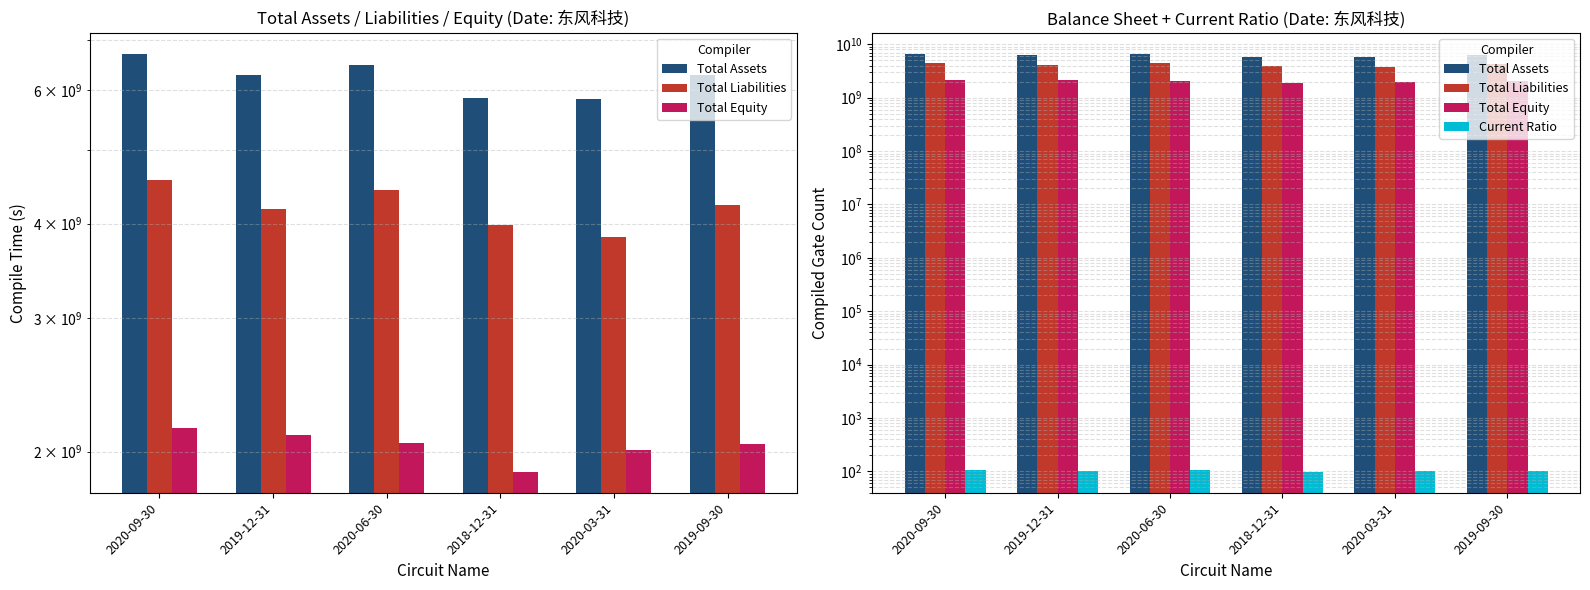

List the series in order of their overall mean, lowest first.

Current Ratio, Total Equity, Total Liabilities, Total Assets